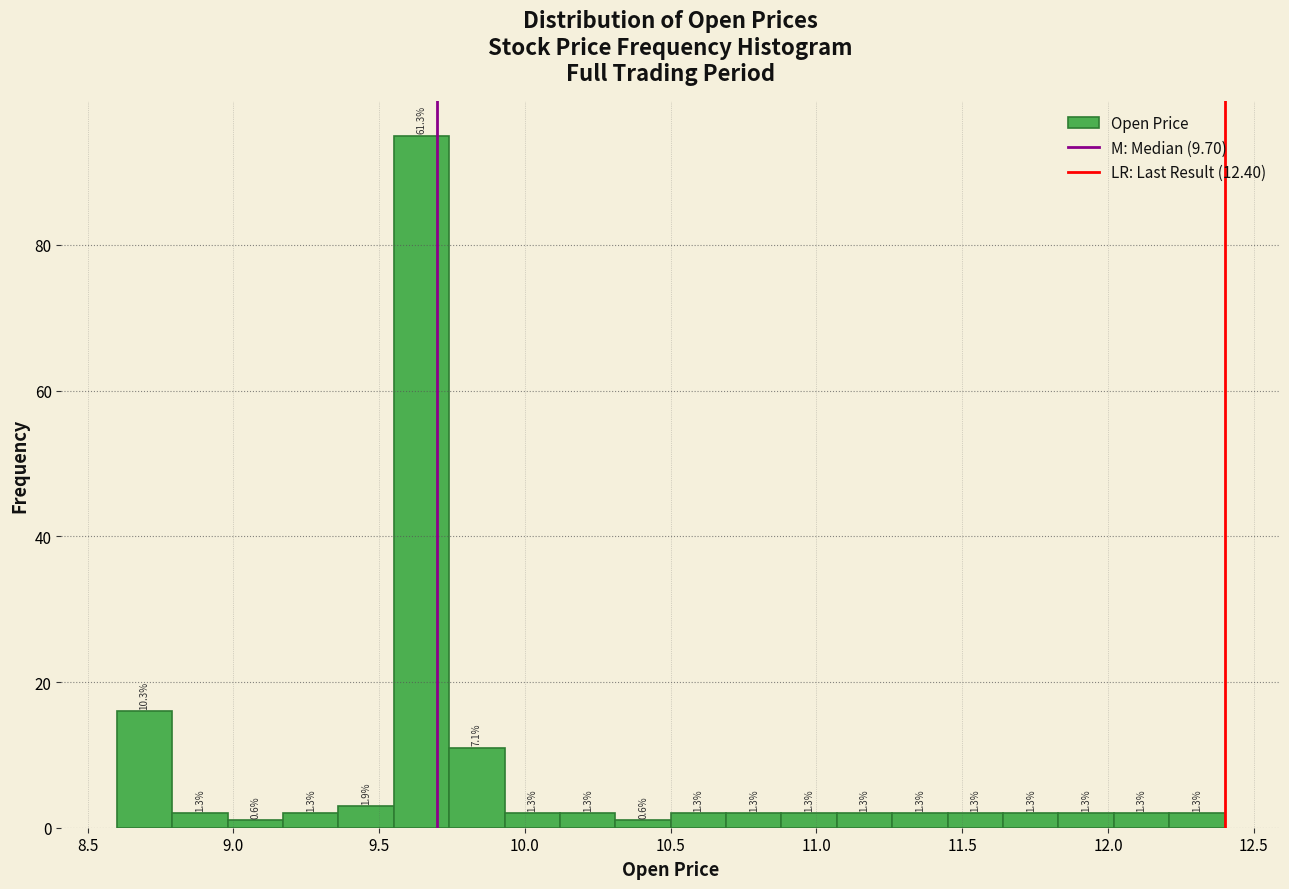

Read against the x-axis, roughly where is the centre of the tallest bar?

9.65